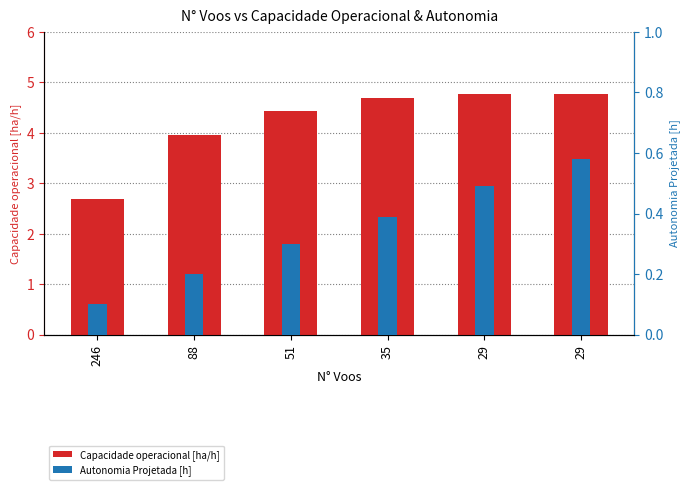

List the series in order of their overall mean, lowest first.

Autonomia Projetada [h], Capacidade operacional [ha/h]